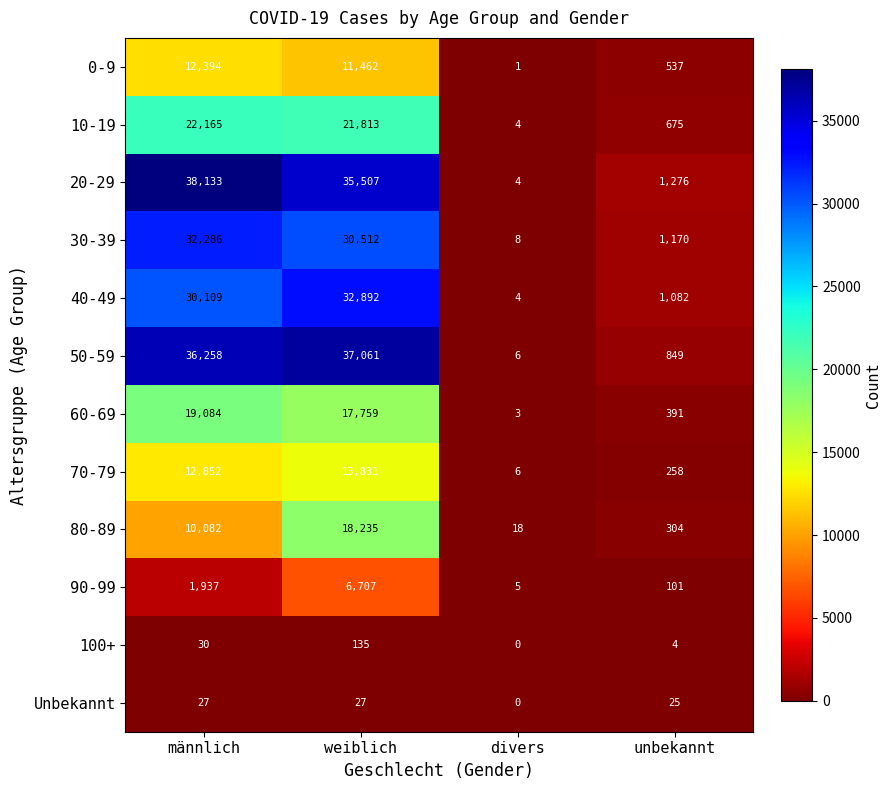

Read the 0-9 value at unbekannt, to the nearest 100.

500